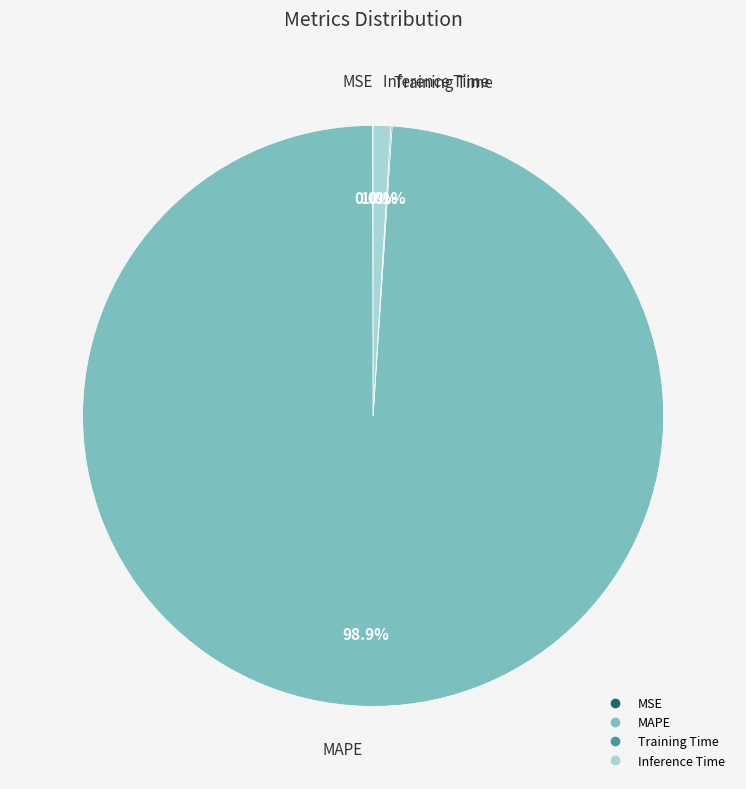

Does MAPE represent more than half of the total?

Yes